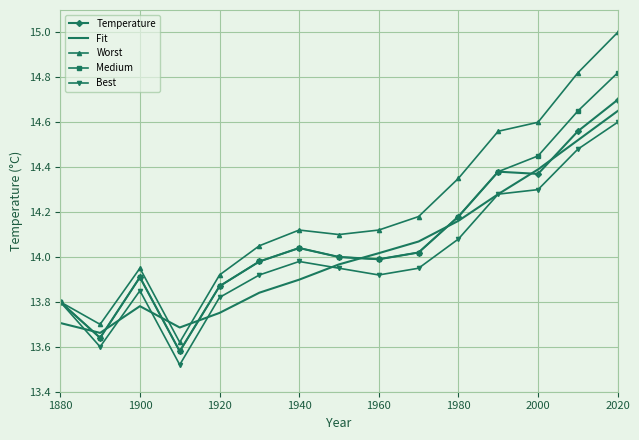

After their last crossing, which series has the higher values: Temperature or Fit?

Temperature